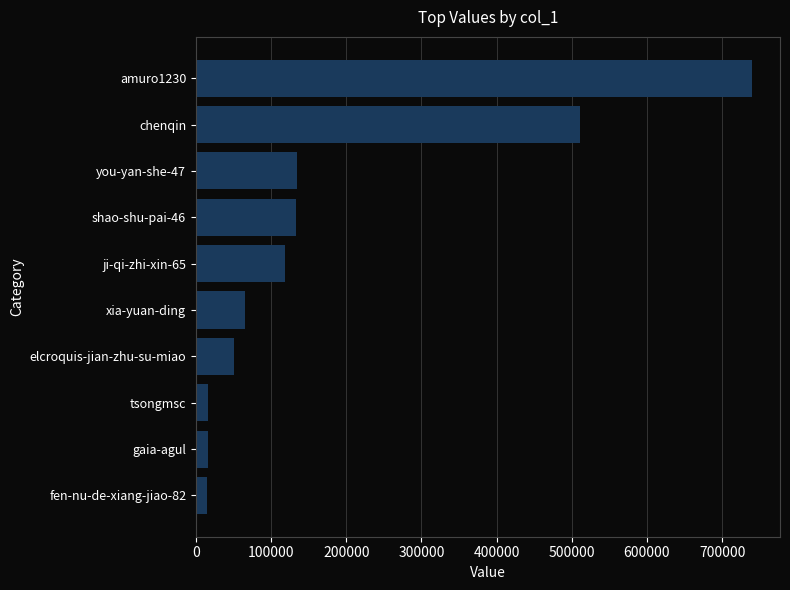

Where is the data nearest to the value 377184?

chenqin